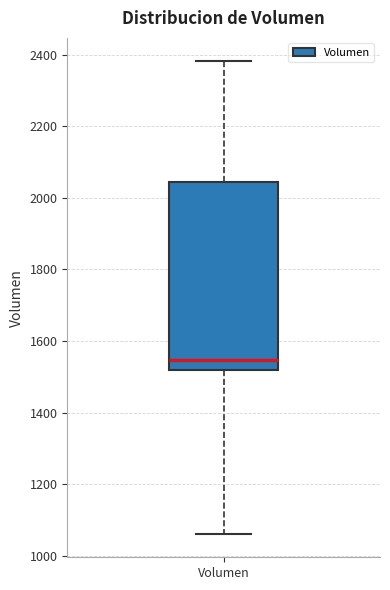

Read this box plot against the y-axis: the position of the median line, the range covered by the box, and the ends of both whiskers. The values are not printed on the chart, so give them approximately, as read against the axis.

median 1540, box 1520 to 2040, whiskers 1060 to 2380